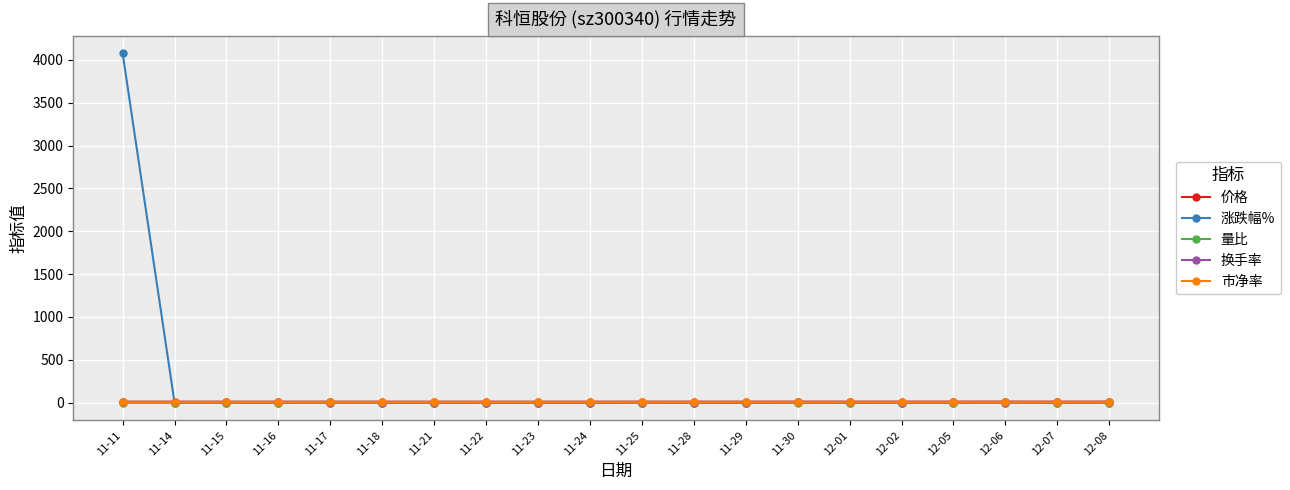

What are all the series names shown in the legend?

价格, 涨跌幅%, 量比, 换手率, 市净率